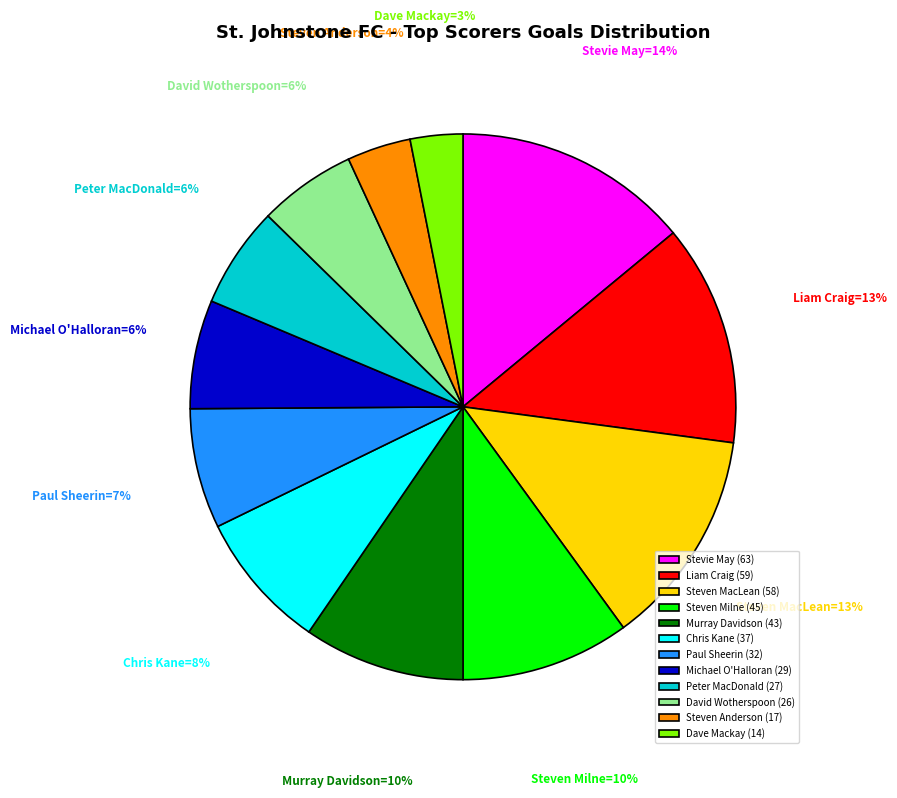

To the nearest percent, what portion does Steven Milne represent?

10%